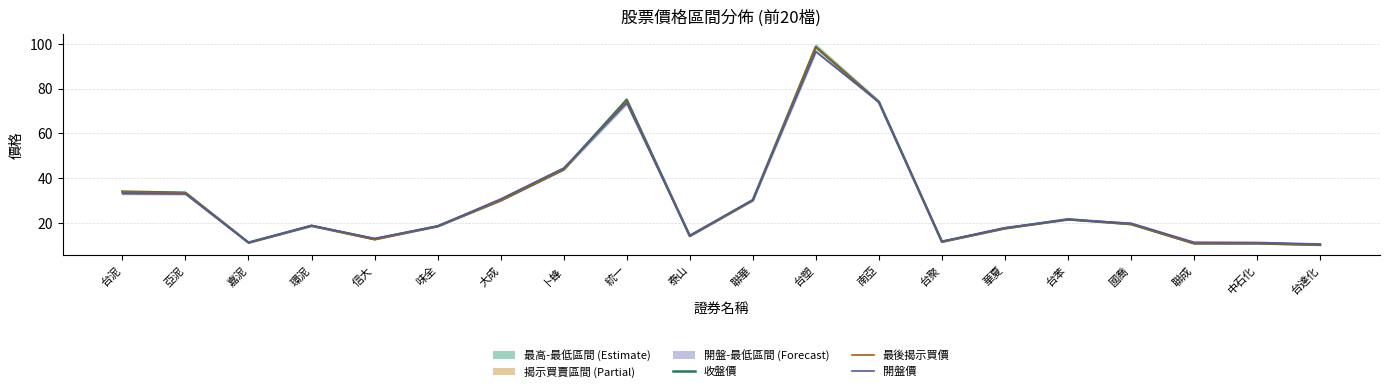

The 開盤價 series shows 11.3 at 中石化. True or false?

True